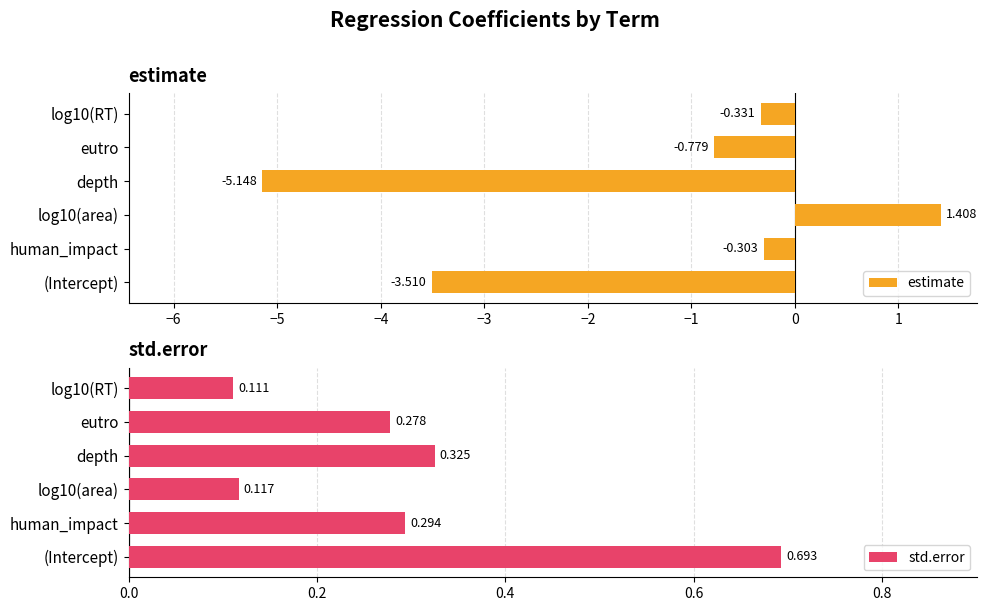

Does the chart contain any negative values?

Yes